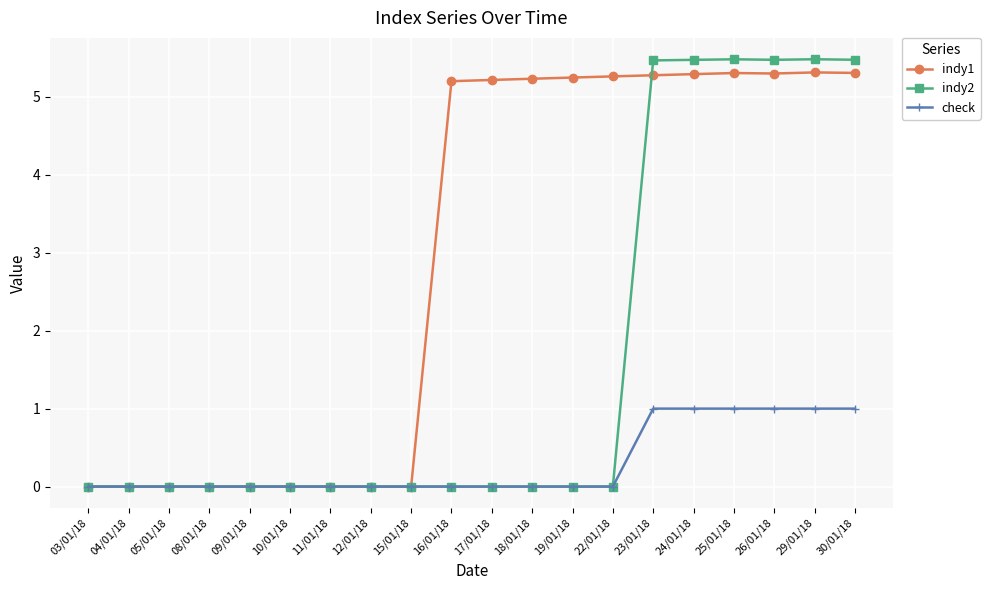

Is the value of indy2 at 03/01/18 greater than the value of check at 23/01/18?

No